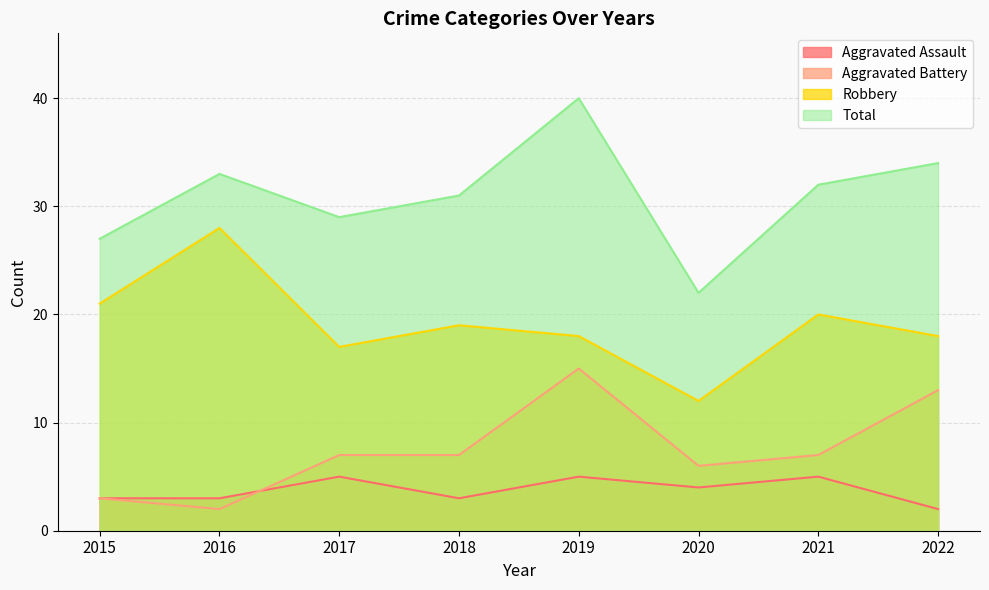

How many values in the Aggravated Assault series exceed 4?

3